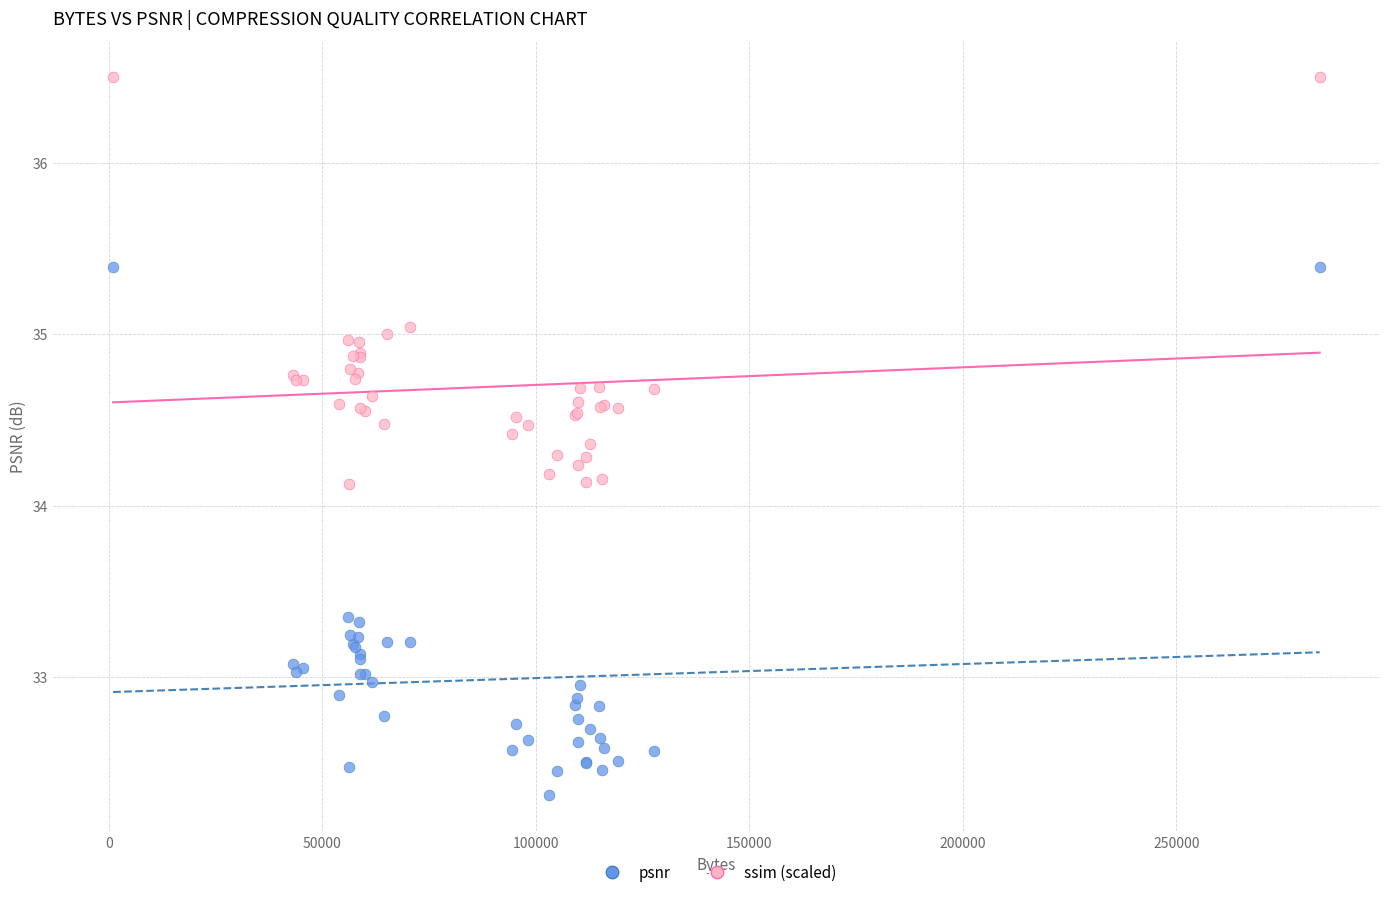

Which series contains the lowest Y value?

psnr